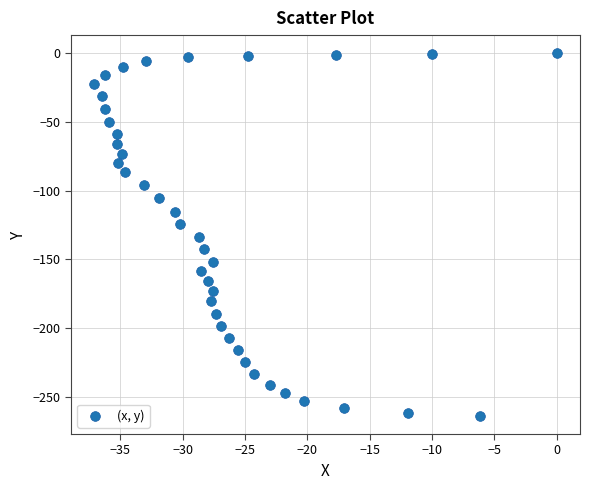

What is the range of Y values (max minus min)?

264.1